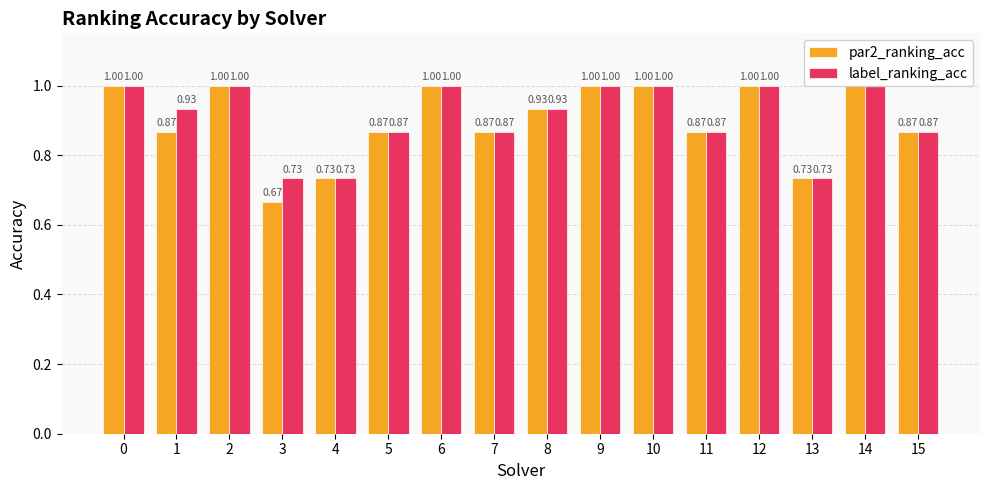

What is the greatest value displayed?

1.0